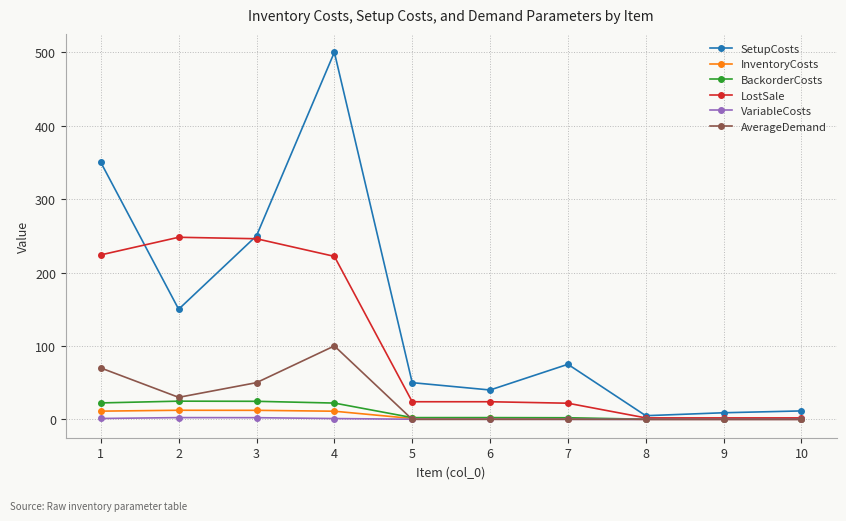

Which series has the largest total across all categories?

SetupCosts